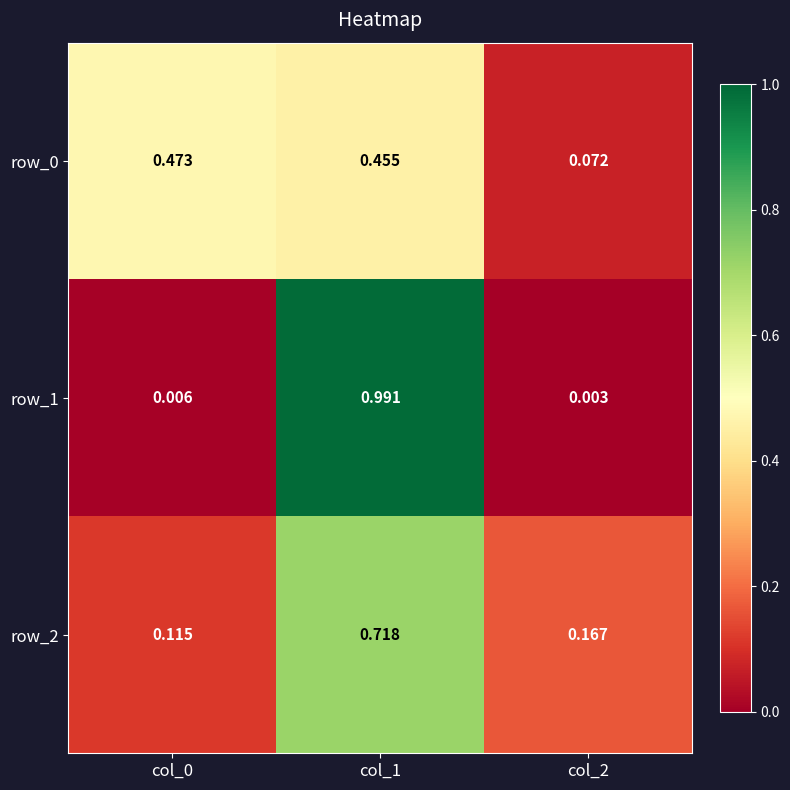

Is the value of row_2 at col_0 greater than the value of row_0 at col_1?

No